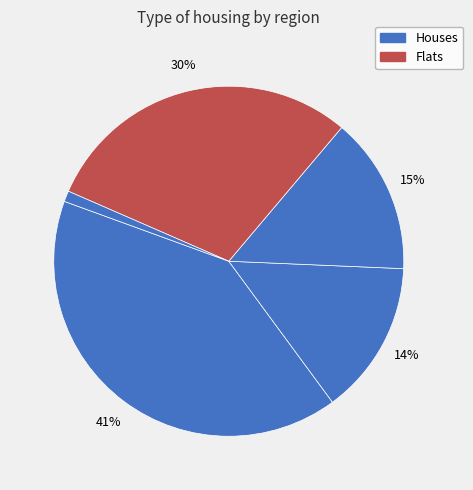

To the nearest percent, what is the difference between the largest and smallest slice percentages?

40%